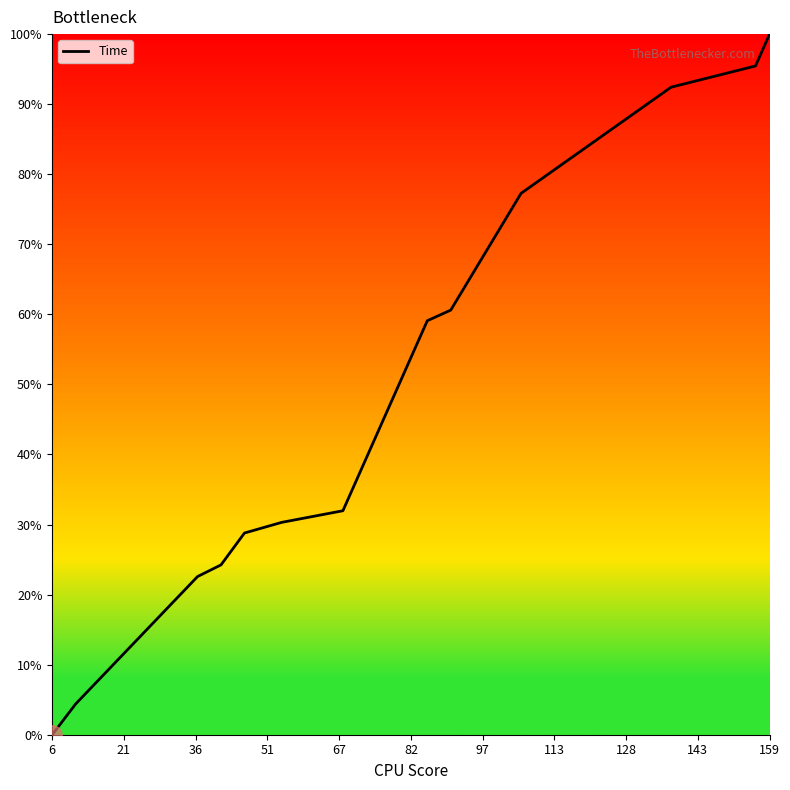

What is the difference between the maximum and minimum values?

100.0